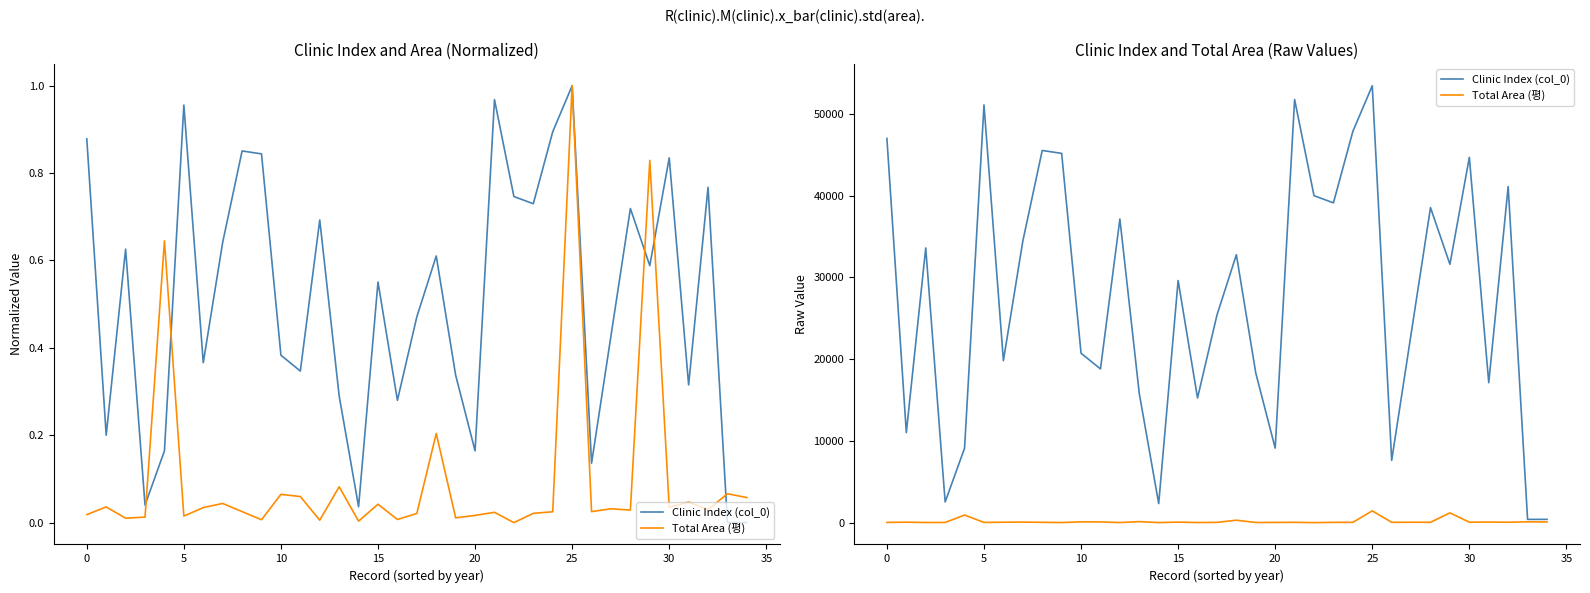

True or false: Clinic Index (col_0) has a value of 25583.3 at 35.

False